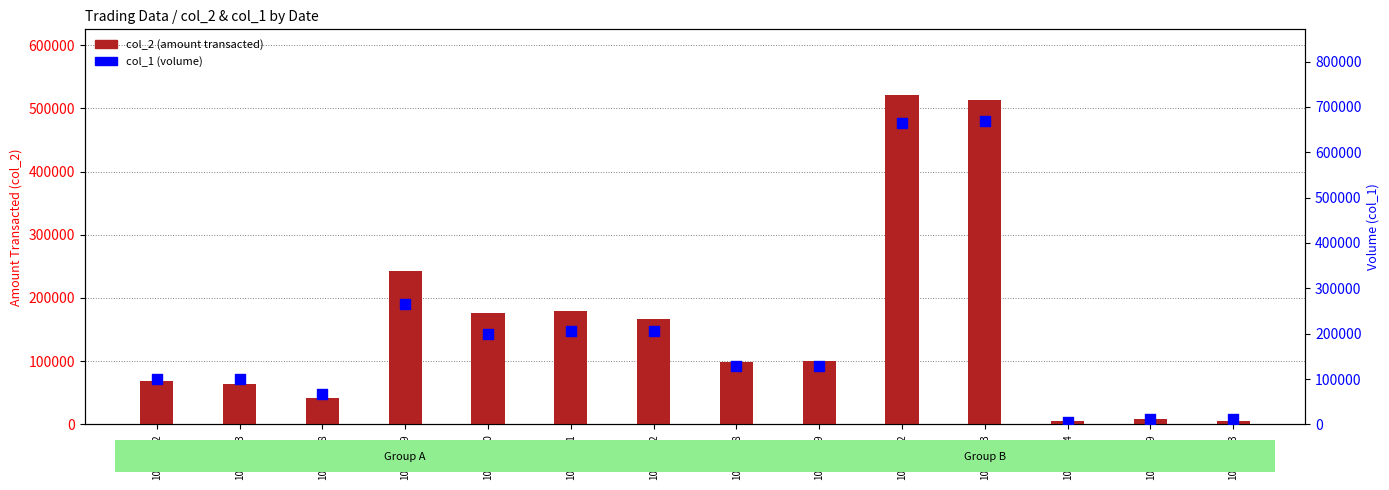

Which series contains the highest Y value?

col_1 (volume)